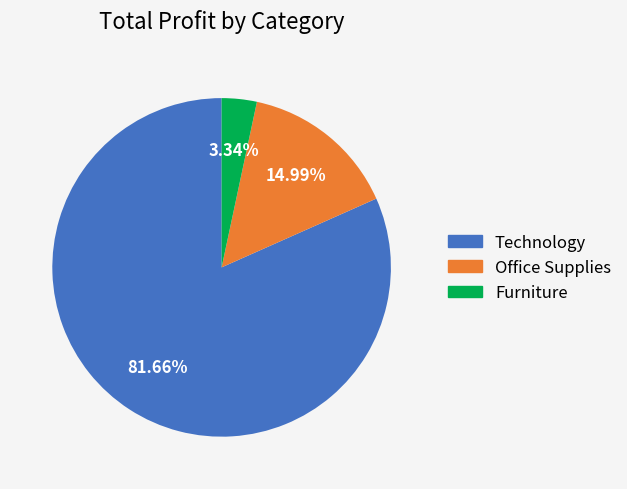

Which category has the biggest portion of the pie?

Technology